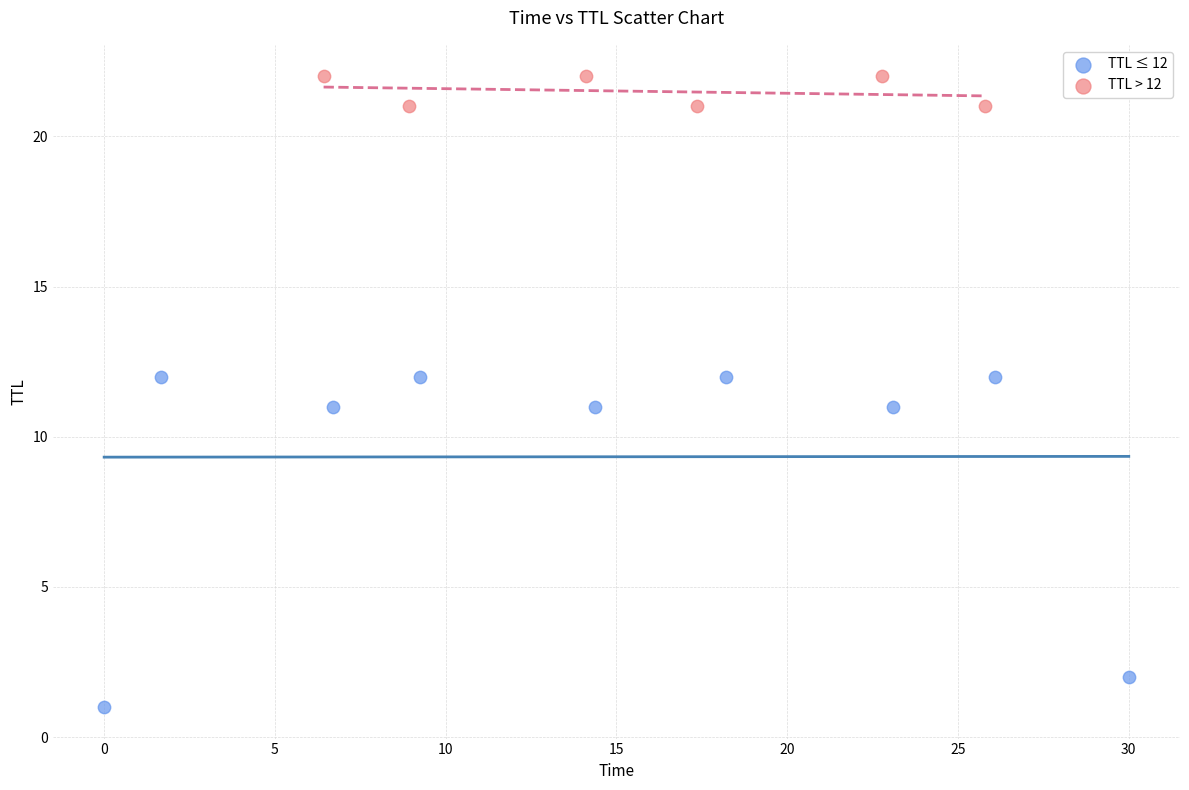

Which series reaches the maximum Y coordinate?

TTL > 12